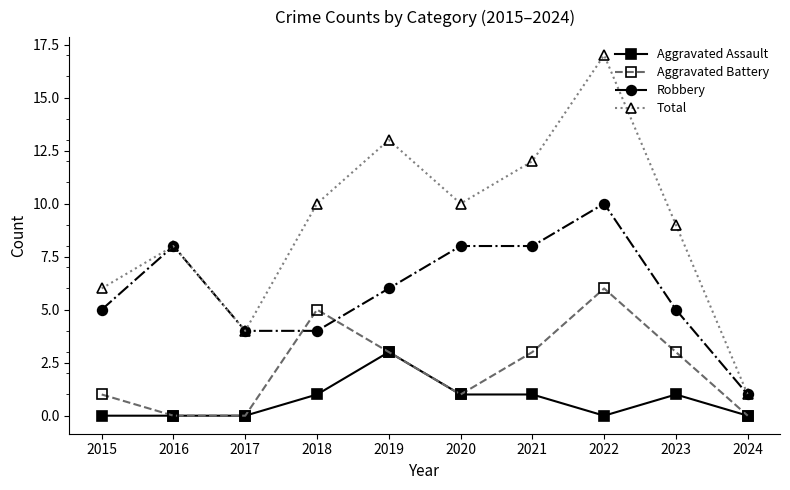

Which category has the highest value in the Aggravated Battery series?

2022